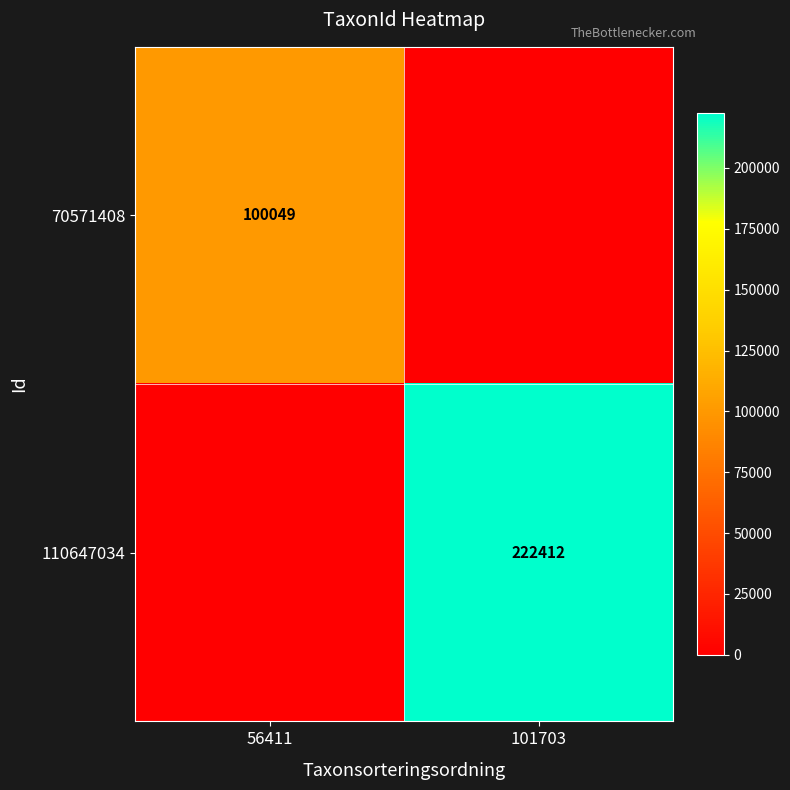

The value of 70571408 at 56411 is 67615. True or false?

False